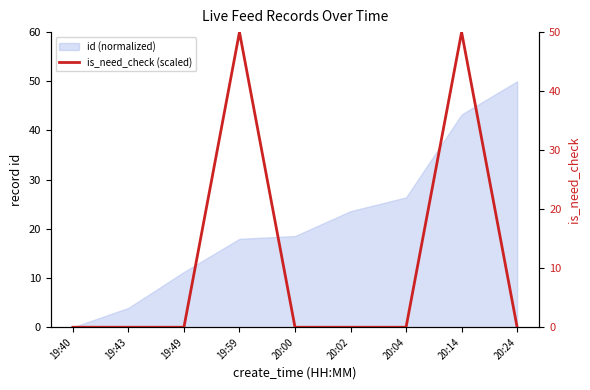

Does the chart have visible grid lines?

No